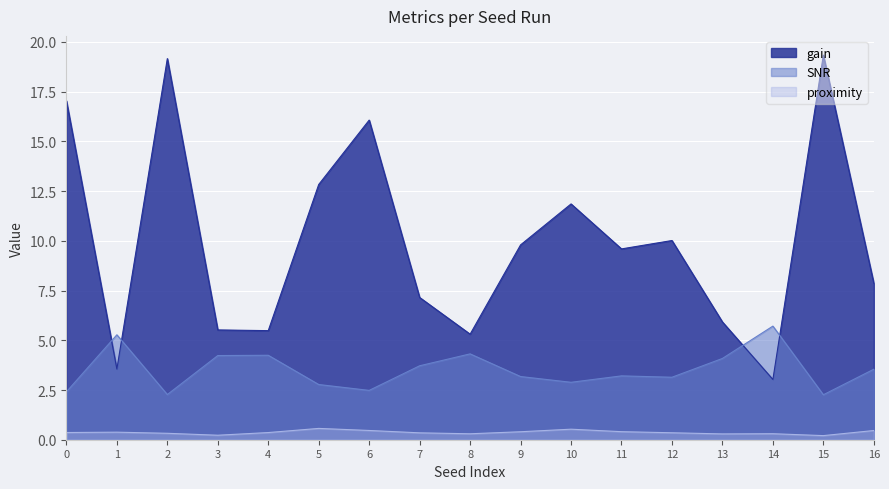

True or false: SNR has more than 2 interior local peaks.

True